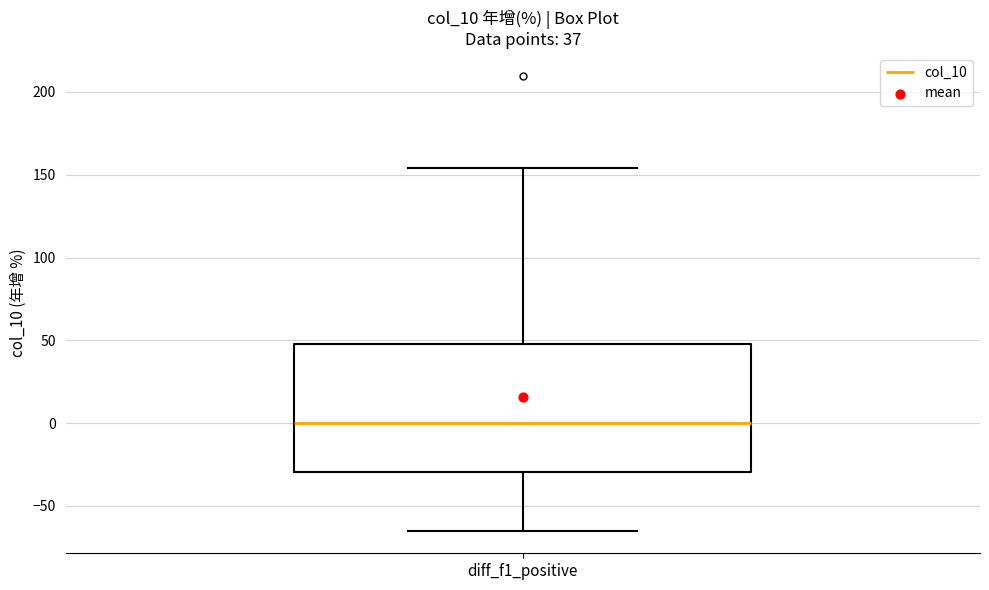

Where is the lower edge of the box for diff_f1_positive on the y-axis? The values are not printed on the chart, so give them approximately, as read against the axis.

-30